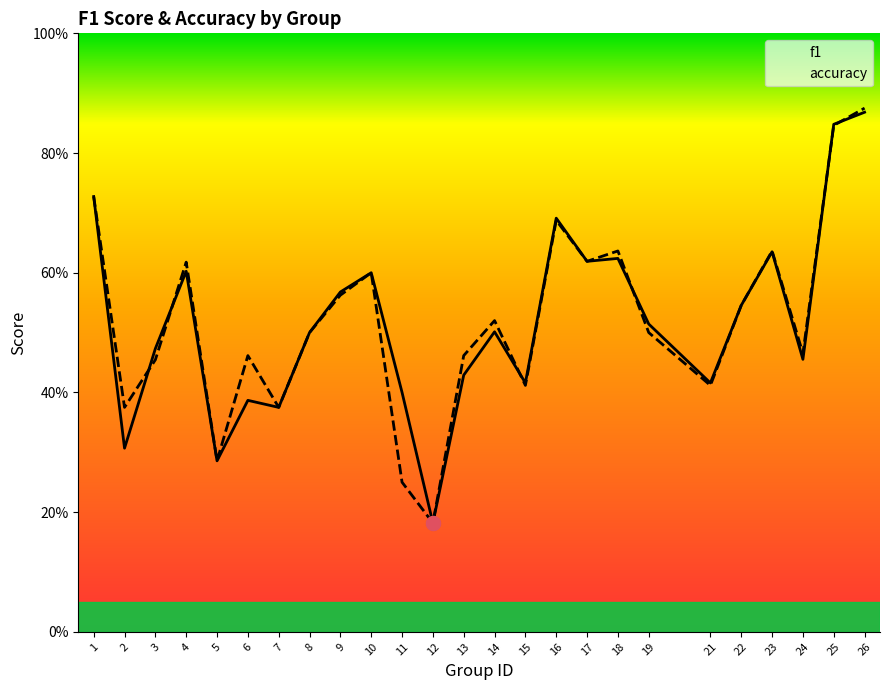

In f1, how many points are higher than both neighbors (excluding endpoints)?

7